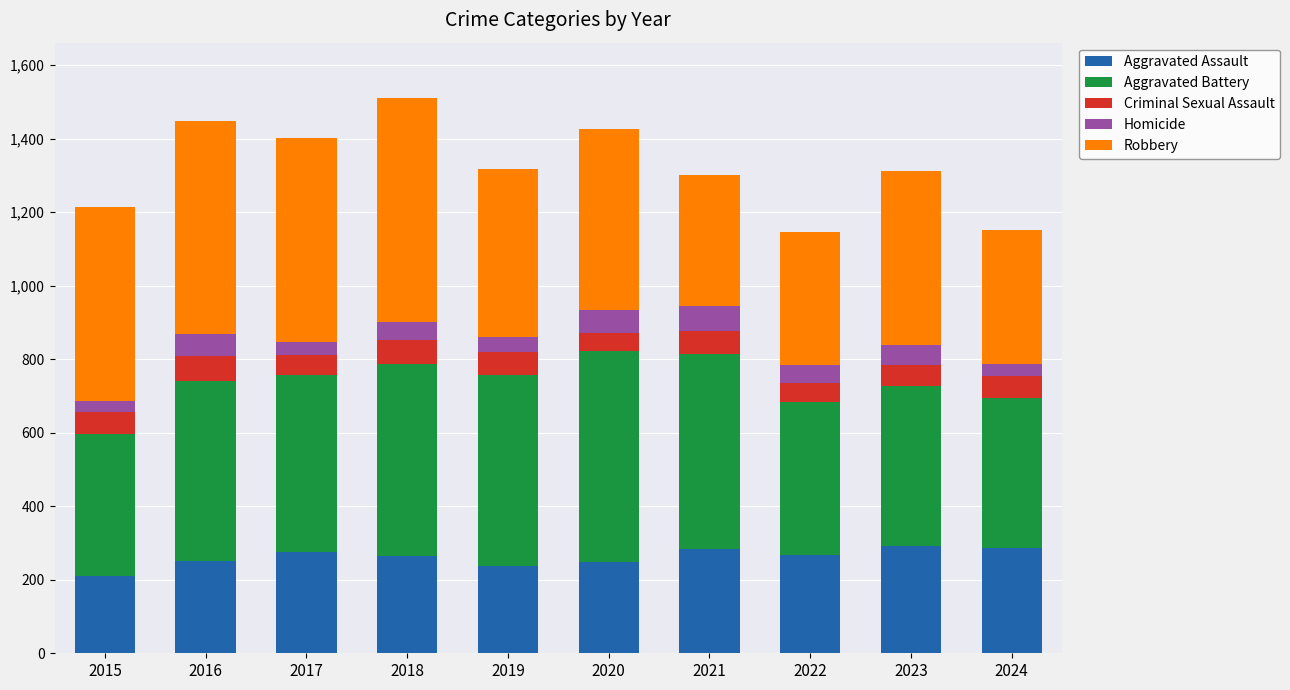

True or false: Aggravated Assault has a value of 407 at 2022.

False